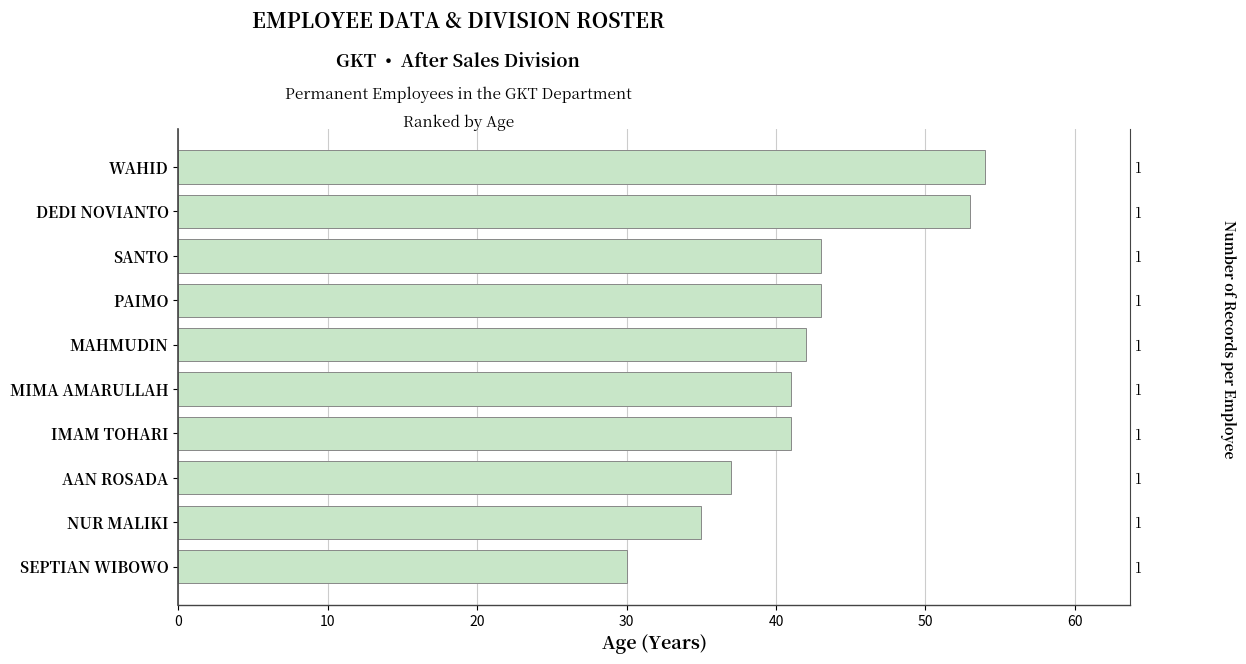

Reading left to right, list all the values displayed in this chart.

54	53	43	43	42	41	41	37	35	30